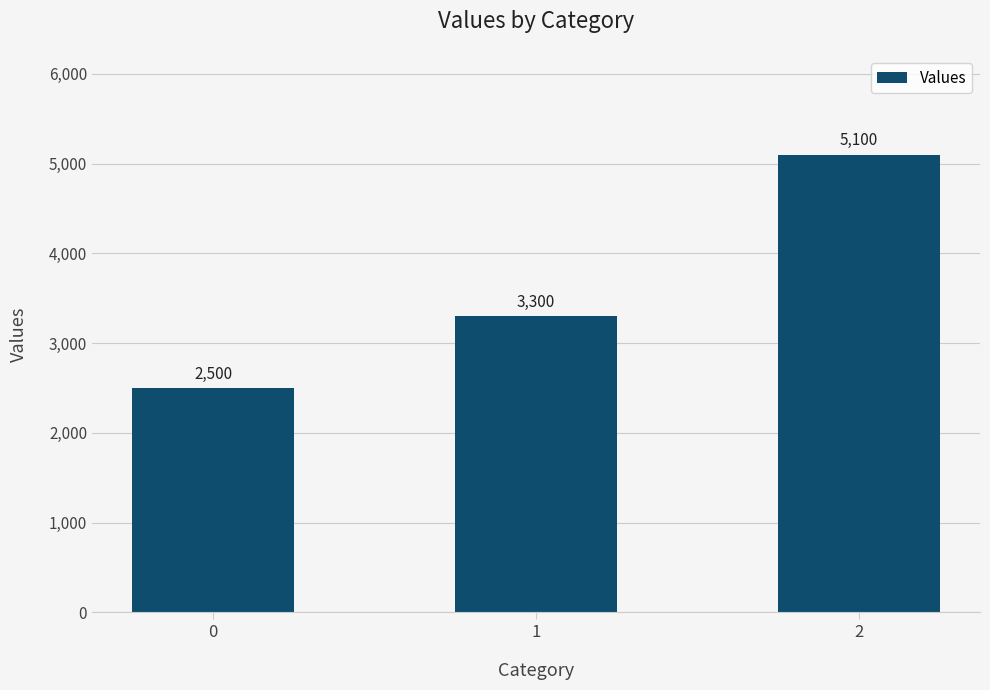

Reading left to right, extract all data points from this chart.

0=2500	1=3300	2=5100